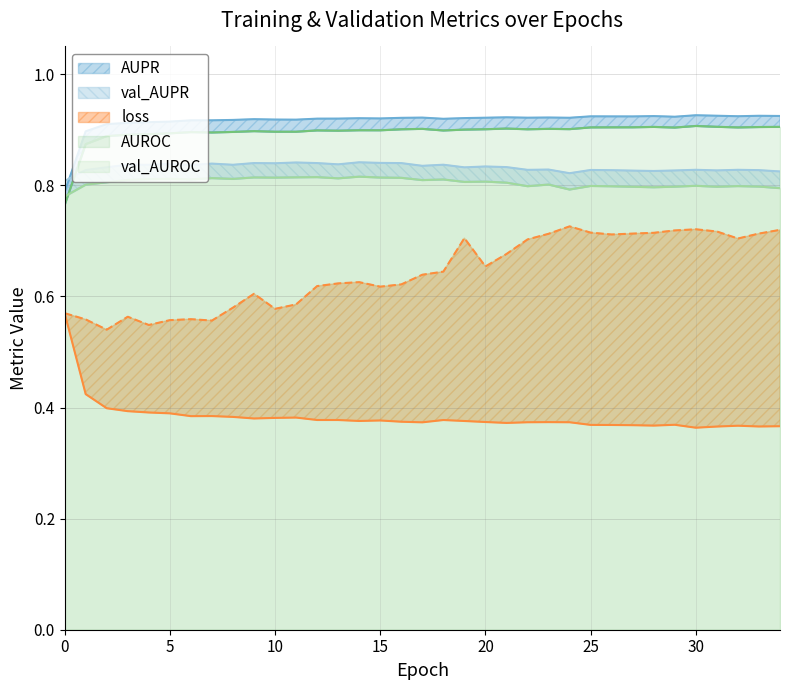

Which series changed the most between 0 and 5?

loss